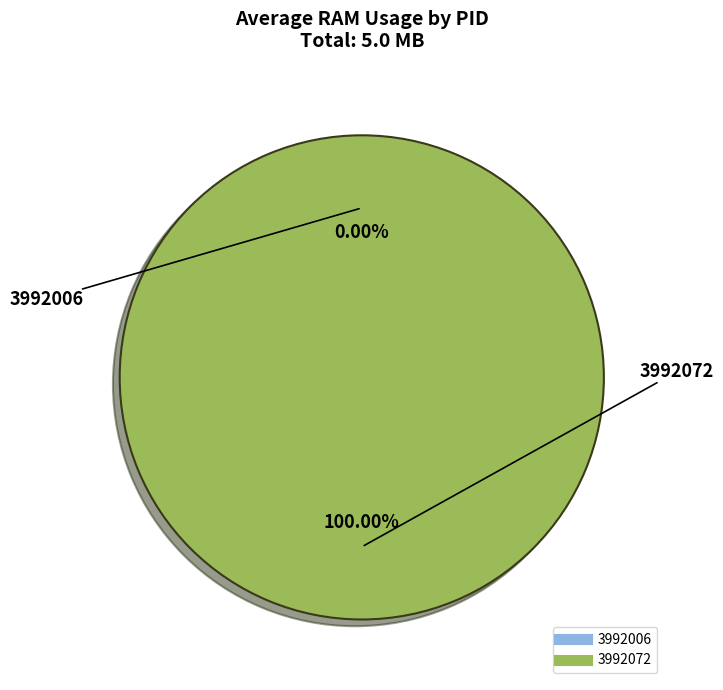

Rank the categories by value from lowest to highest.

3992006, 3992072